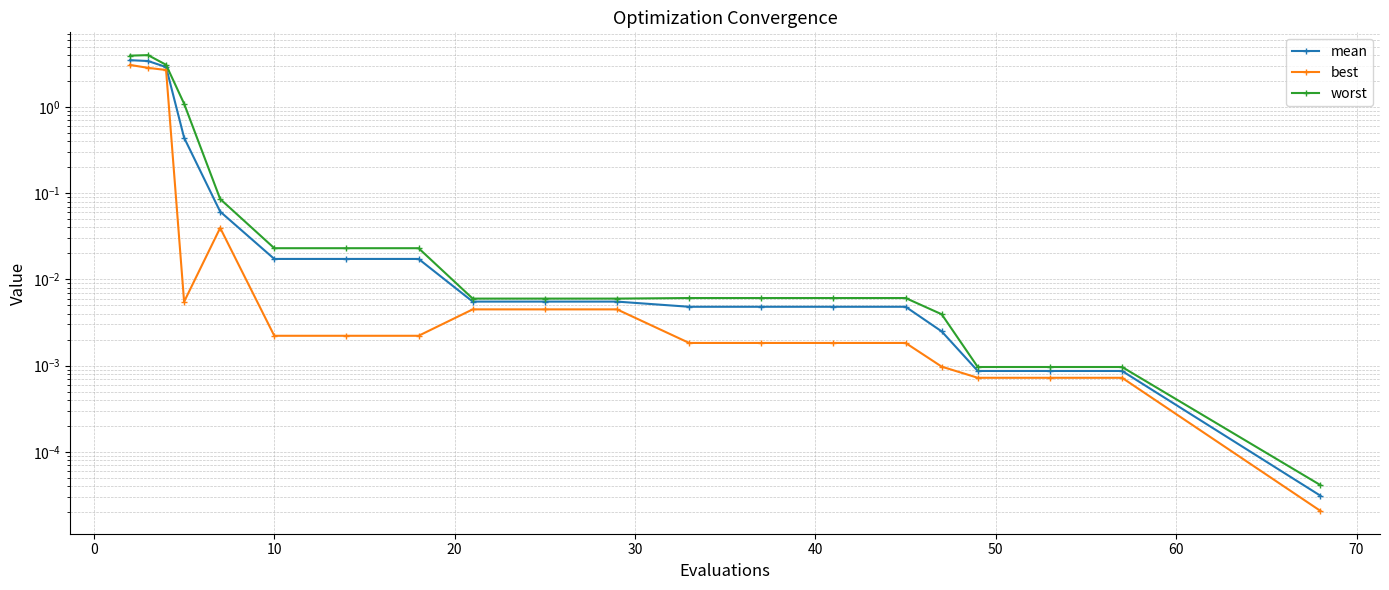

What is the maximum value for worst?

4.0